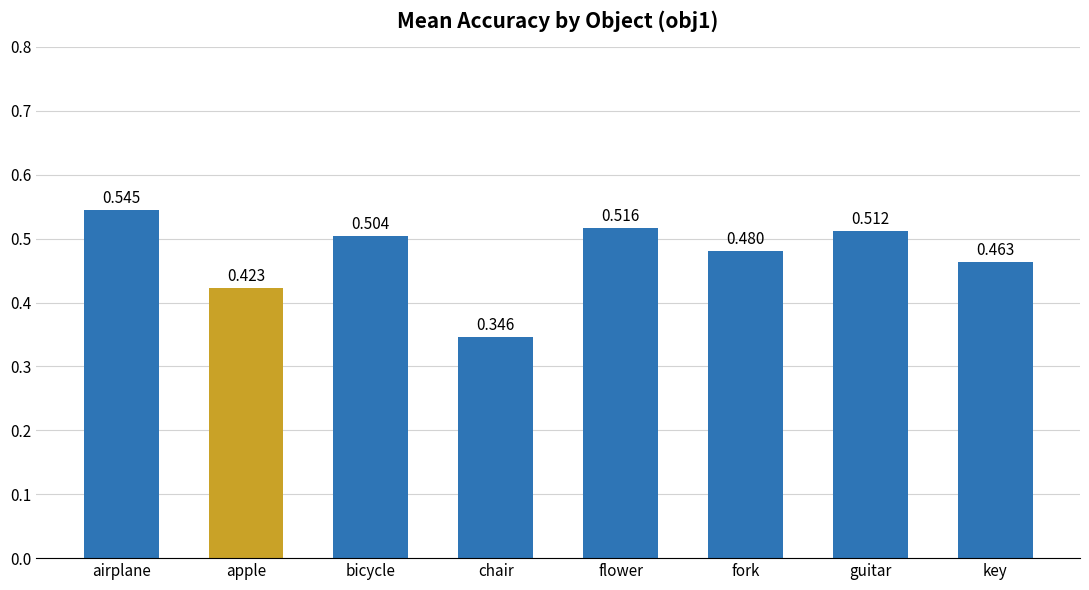

At which label is the value closest to 0?

chair